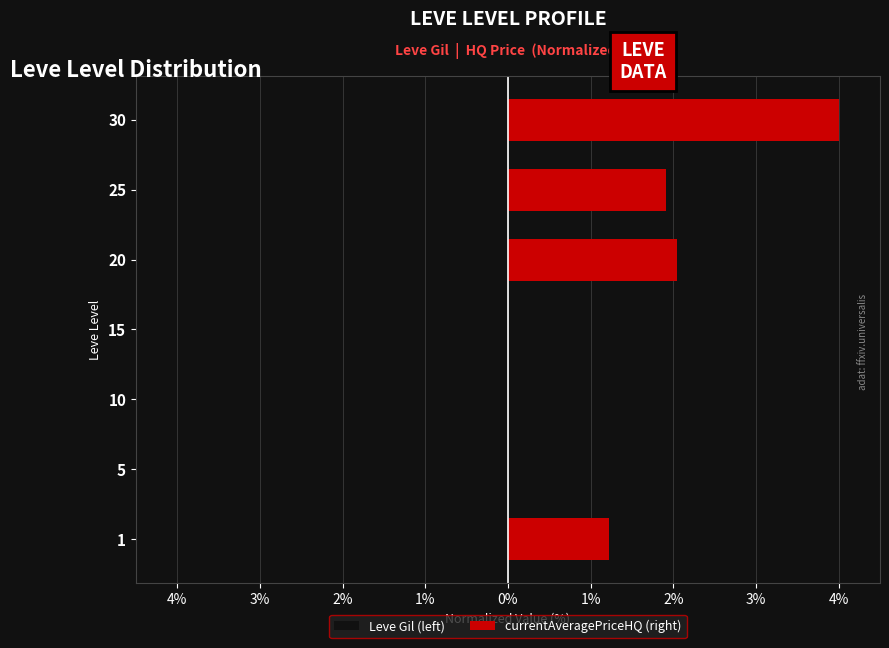

What is the sum of the Leve Gil (left) values at 1 and 10?

-0.2